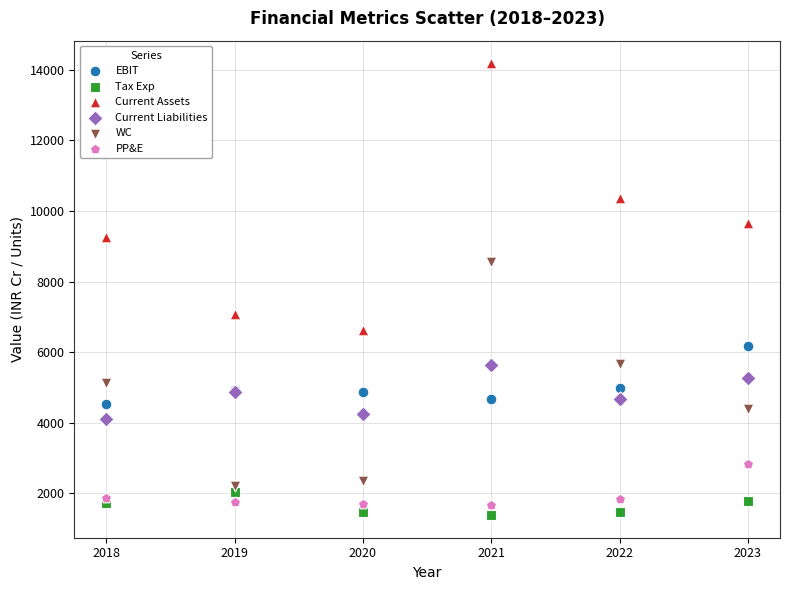

Which series has the largest Y range (max minus min)?

Current Assets